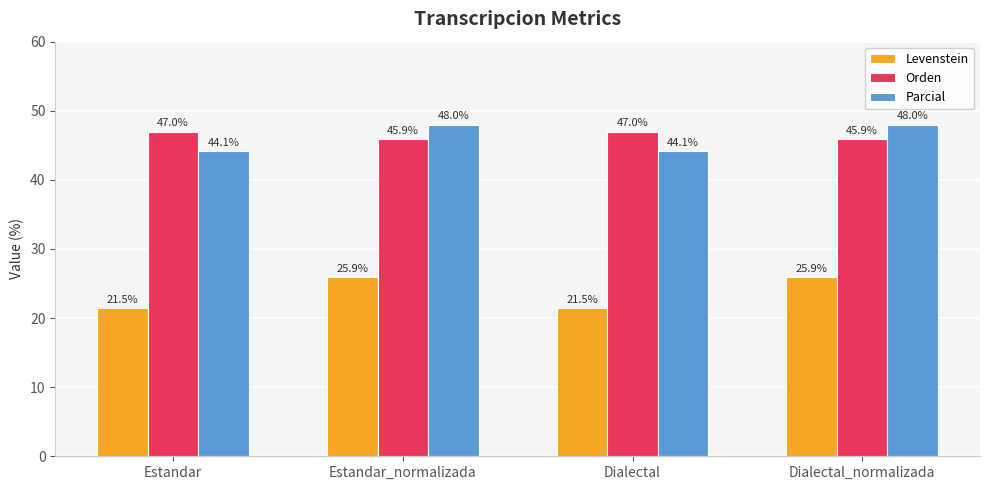

What are all the series names shown in the legend?

Levenstein, Orden, Parcial